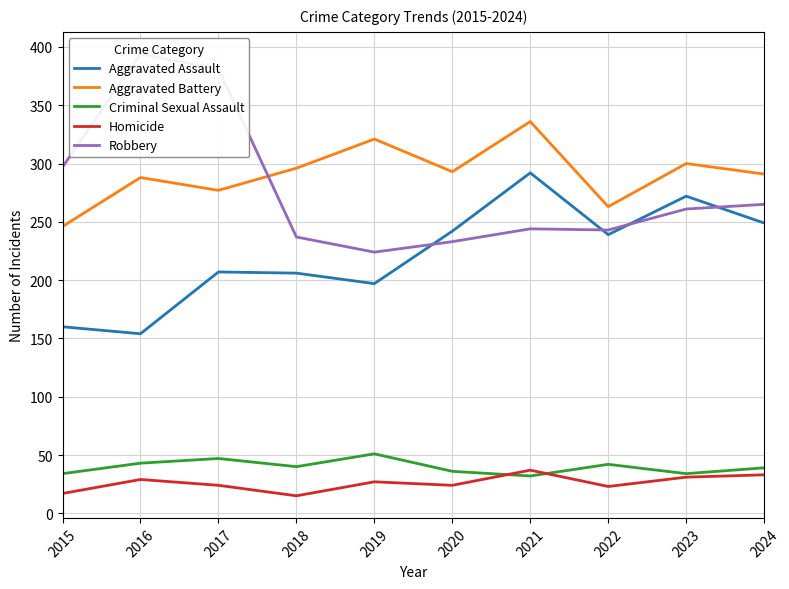

True or false: Homicide and Robbery cross at least once.

False